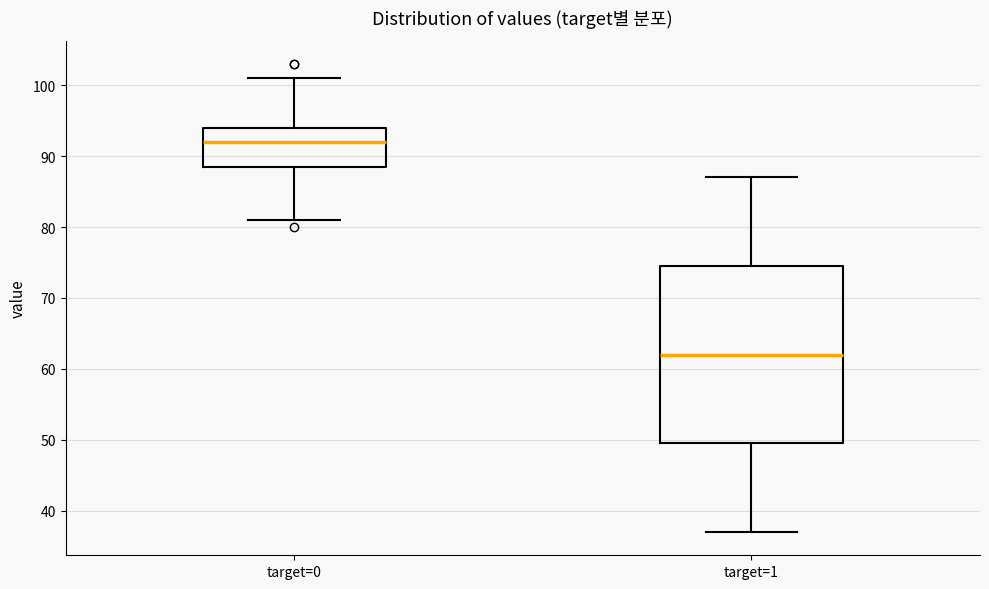

Comparing the boxes themselves (not the whiskers), which one is the tallest?

target=1